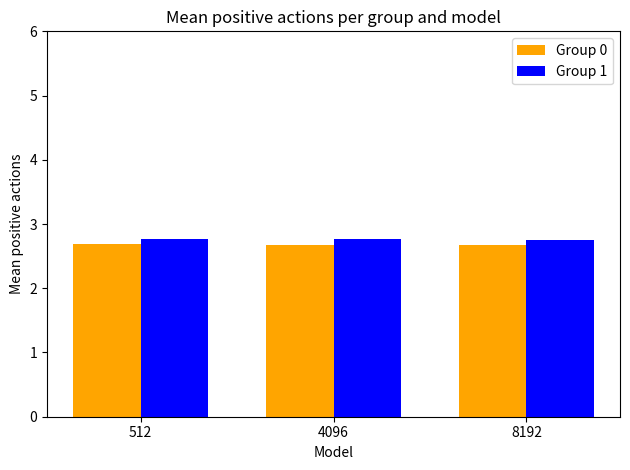

What is the highest value of the Group 0 series?

2.7